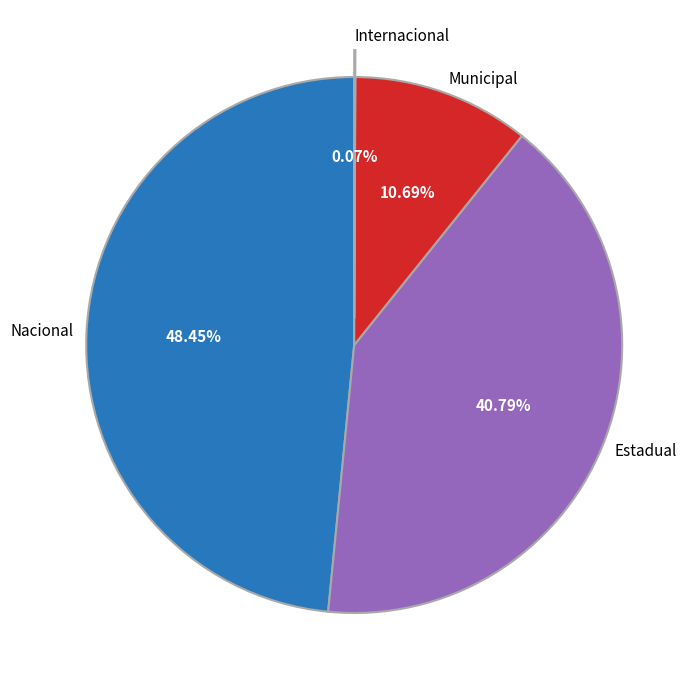

Is Municipal the majority of the pie?

No